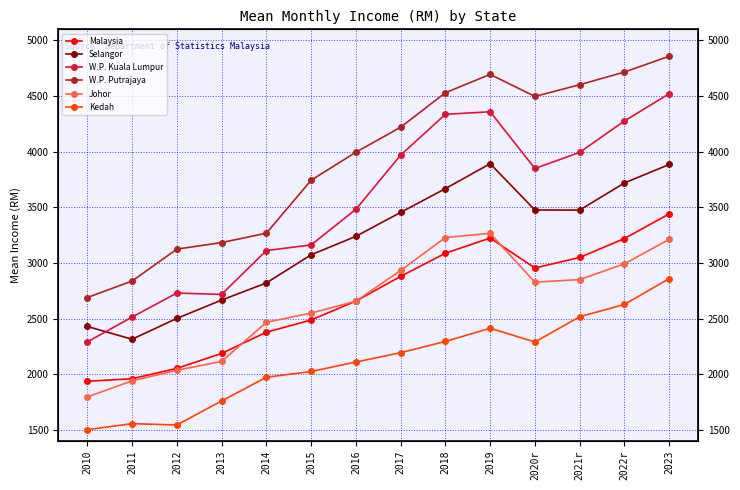

Reading left to right, extract all data points from this chart.

Malaysia: 2010=1936	2011=1959	2012=2052	2013=2186	2014=2377	2015=2487	2016=2657	2017=2879	2018=3087	2019=3224	2020r=2954	2021r=3049	2022r=3219	2023=3441
Selangor: 2010=2429	2011=2314	2012=2501	2013=2666	2014=2820	2015=3073	2016=3239	2017=3454	2018=3668	2019=3892	2020r=3476	2021r=3475	2022r=3719	2023=3885
W.P. Kuala Lumpur: 2010=2290	2011=2513	2012=2729	2013=2717	2014=3111	2015=3162	2016=3482	2017=3969	2018=4336	2019=4359	2020r=3849	2021r=3994	2022r=4276	2023=4521
W.P. Putrajaya: 2010=2689	2011=2837	2012=3124	2013=3183	2014=3267	2015=3743	2016=3995	2017=4220	2018=4530	2019=4695	2020r=4497	2021r=4602	2022r=4716	2023=4858
Johor: 2010=1795	2011=1940	2012=2035	2013=2114	2014=2466	2015=2549	2016=2656	2017=2932	2018=3228	2019=3266	2020r=2827	2021r=2850	2022r=2992	2023=3212
Kedah: 2010=1501	2011=1555	2012=1543	2013=1759	2014=1972	2015=2024	2016=2109	2017=2193	2018=2294	2019=2413	2020r=2289	2021r=2516	2022r=2627	2023=2859